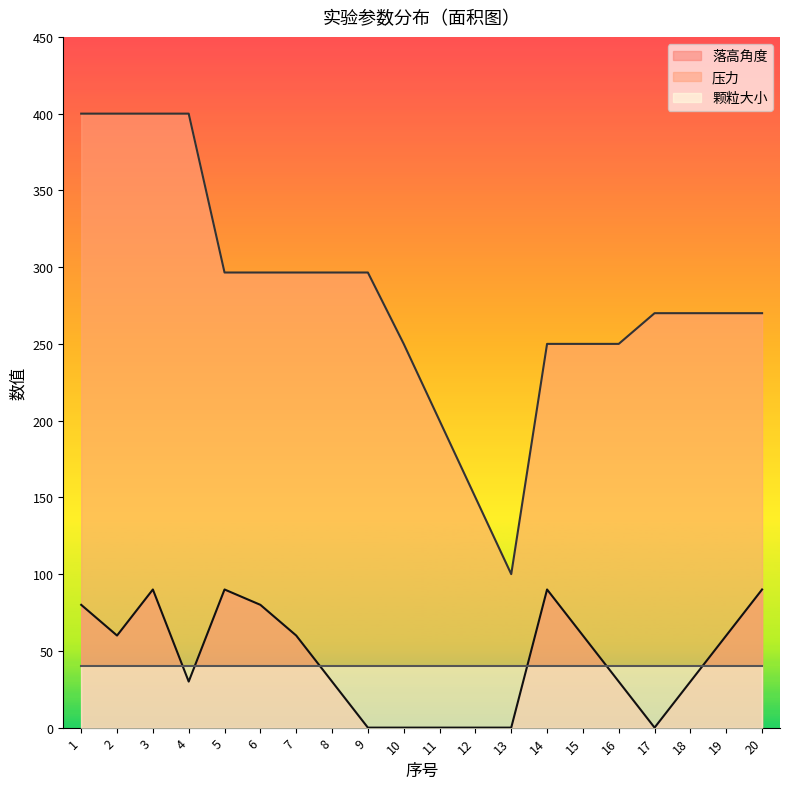

What are all the series names shown in the legend?

落高角度, 压力, 颗粒大小